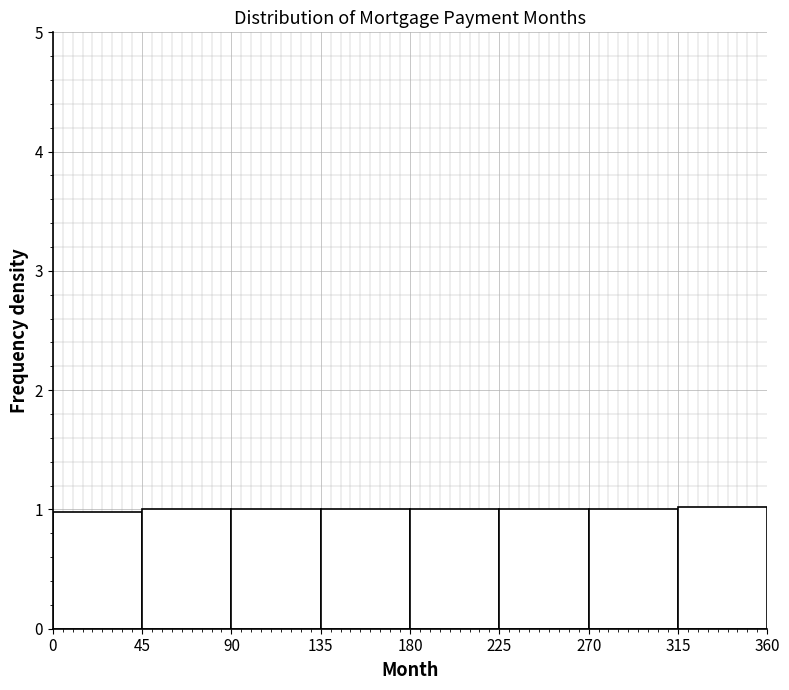

How tall is the bar that spans 225 to 270 on the x-axis? The values are not printed on the chart, so give them approximately, as read against the axis.

1